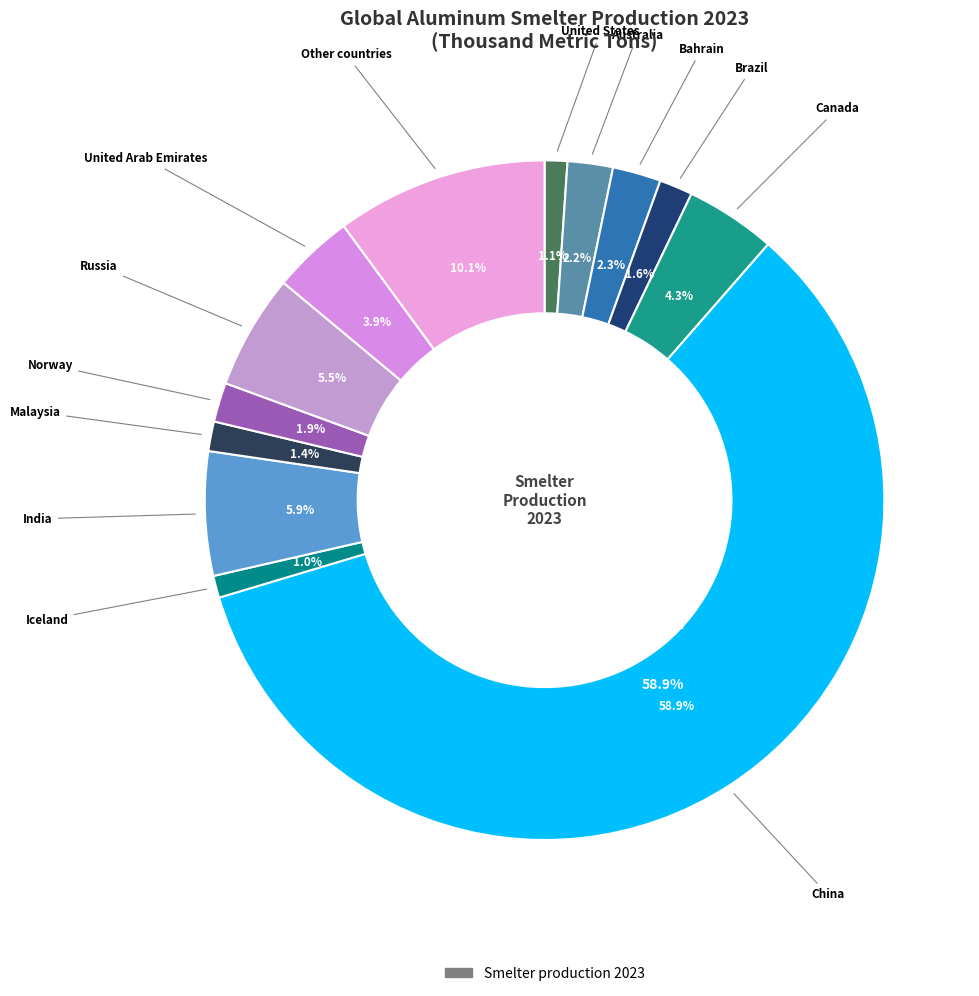

Is there a majority slice in this chart?

Yes